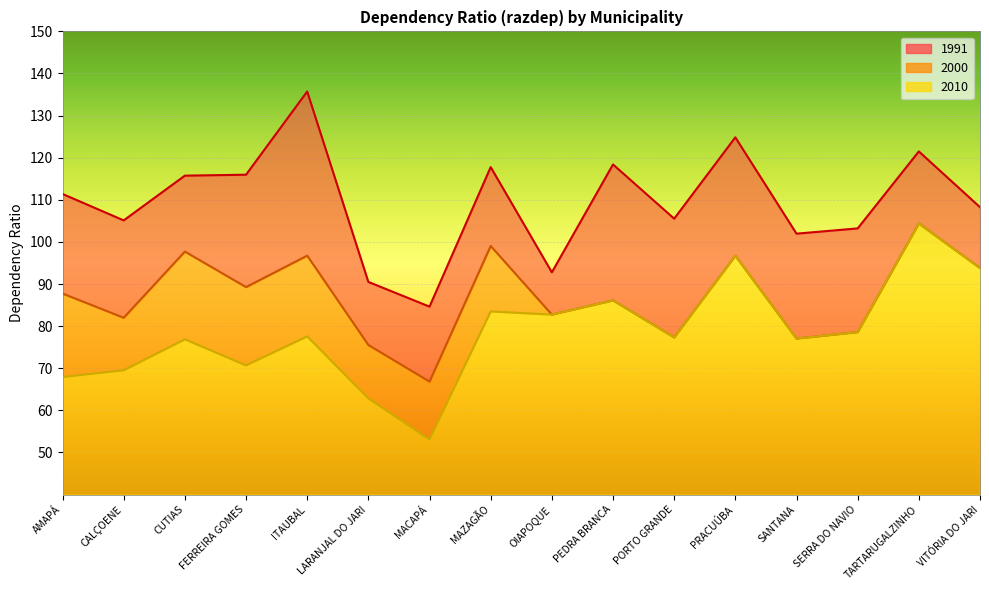

Count the number of data series in this chart.

3